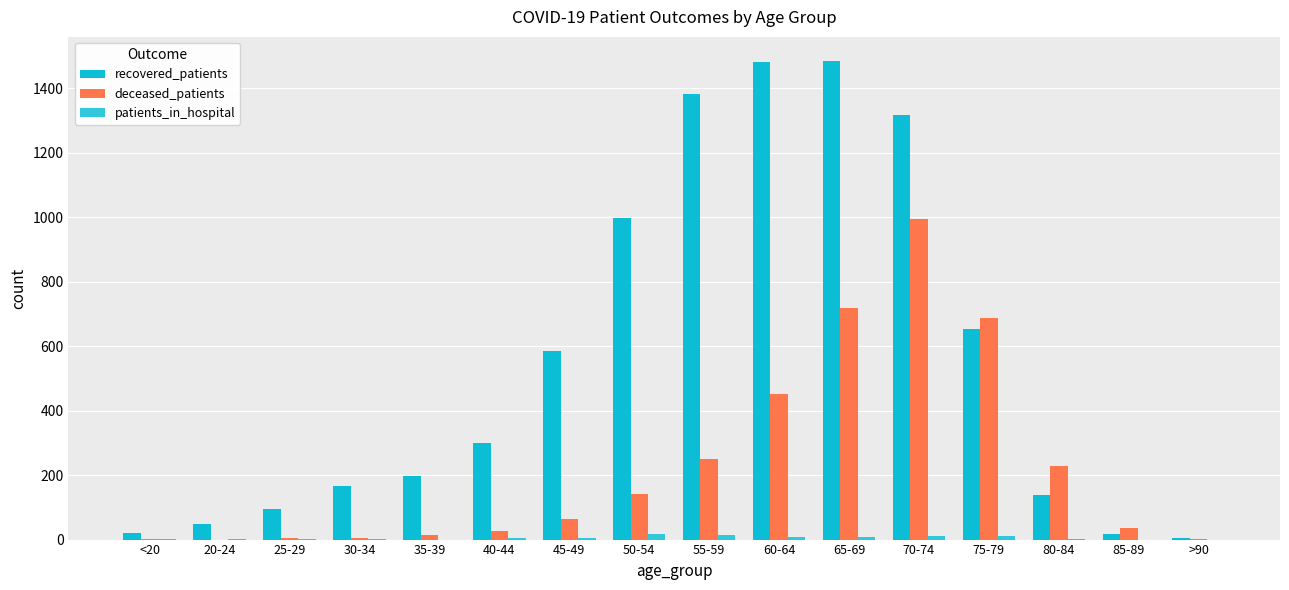

Is it true that recovered_patients equals 4 at >90?

True